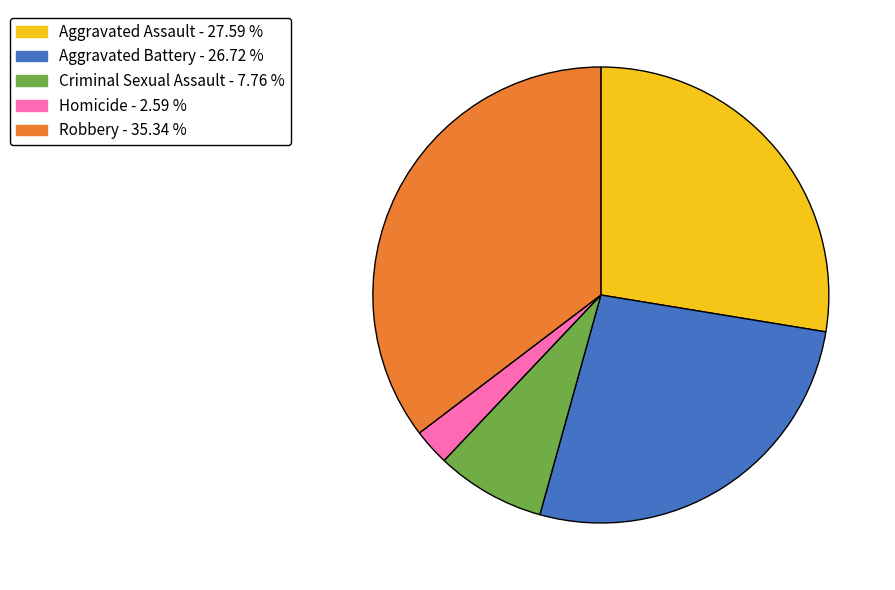

Between Aggravated Assault and Homicide, which is larger?

Aggravated Assault